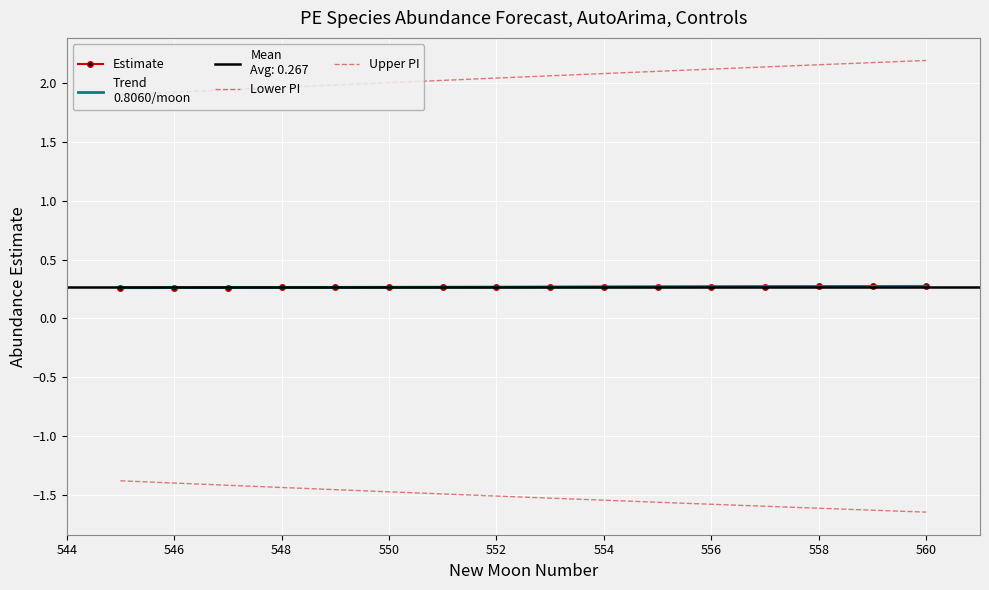

Read the Upper PI value at 560.

2.2